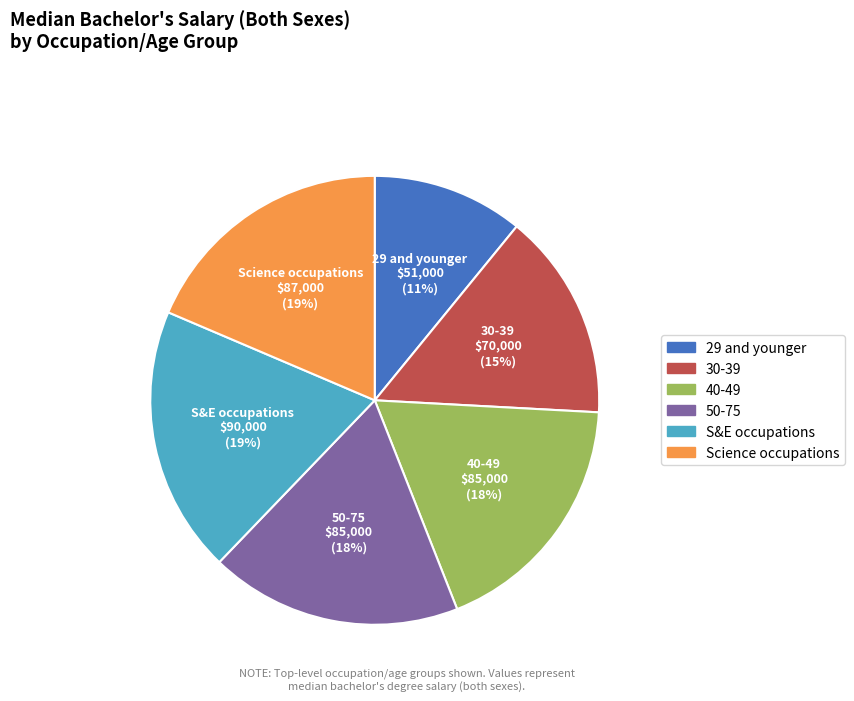

To the nearest percent, what percentage of the pie is 29 and younger?

11%